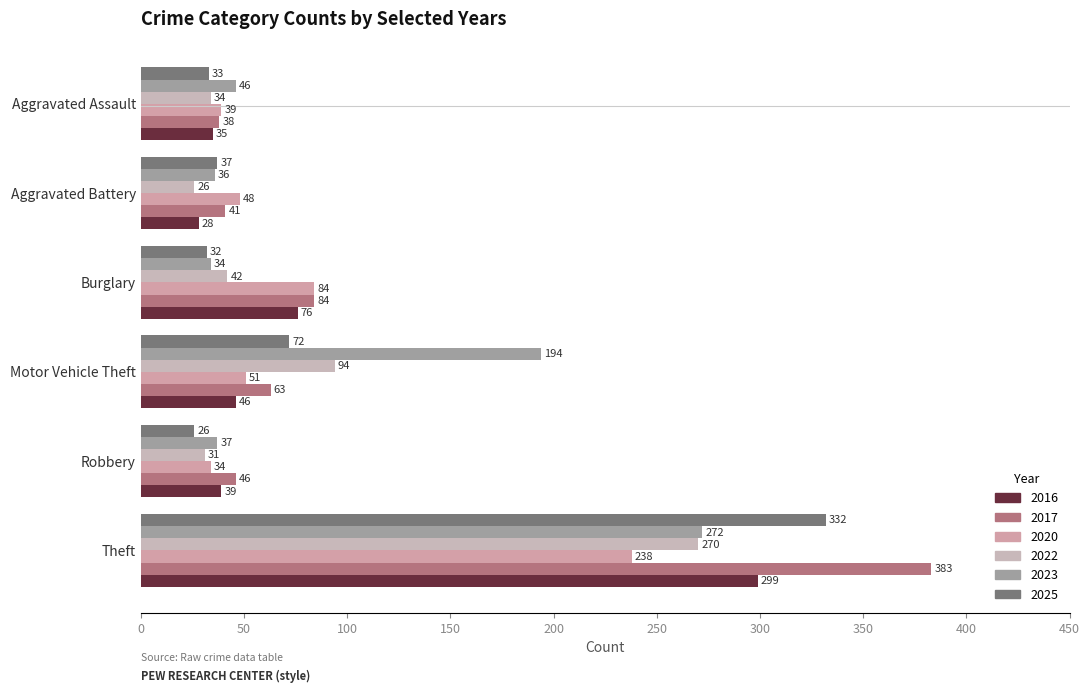

What is the total value across all series at Motor Vehicle Theft?

520